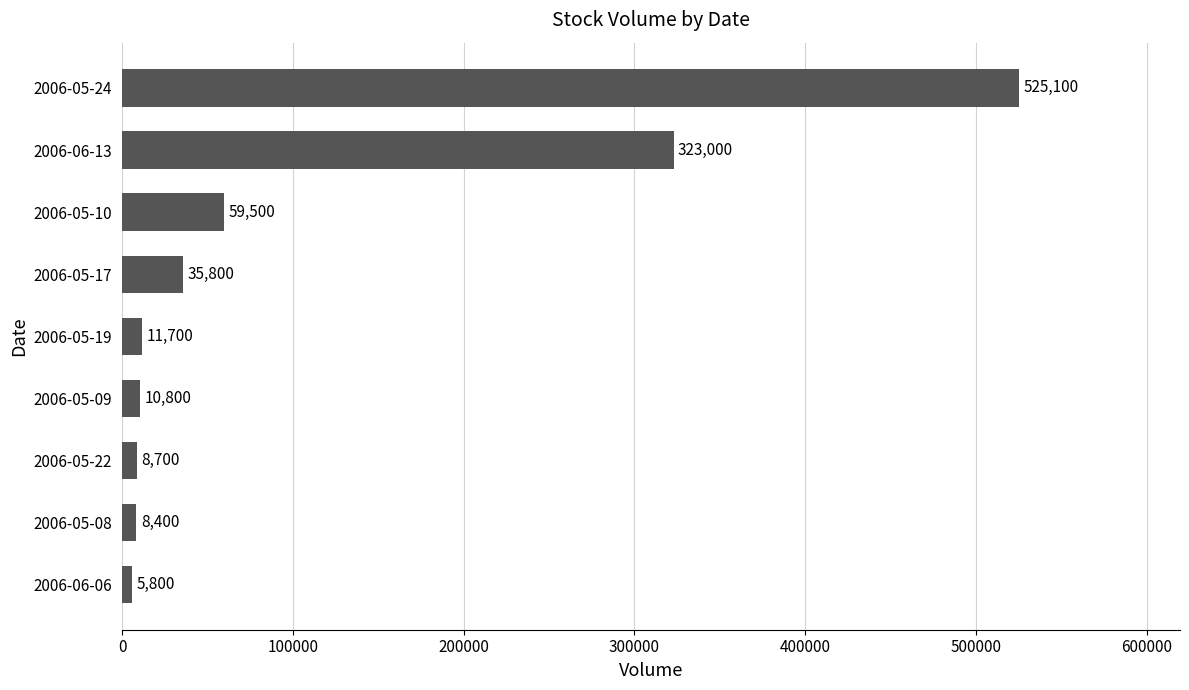

The value at 2006-05-19 is 11700. True or false?

True